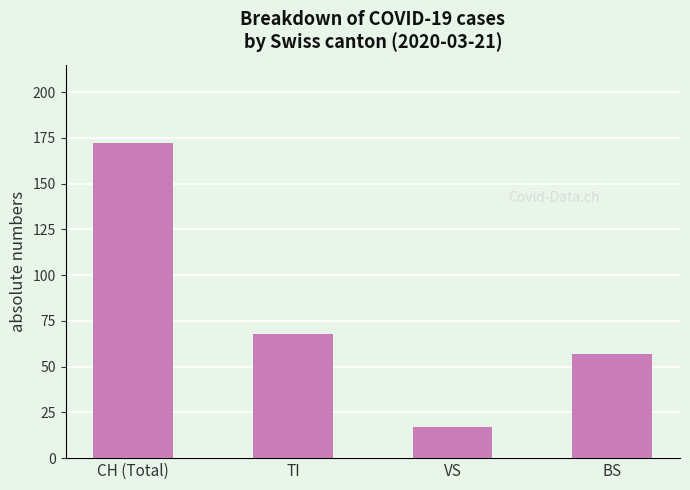

Are the bars grouped side by side (vs. stacked)?

No